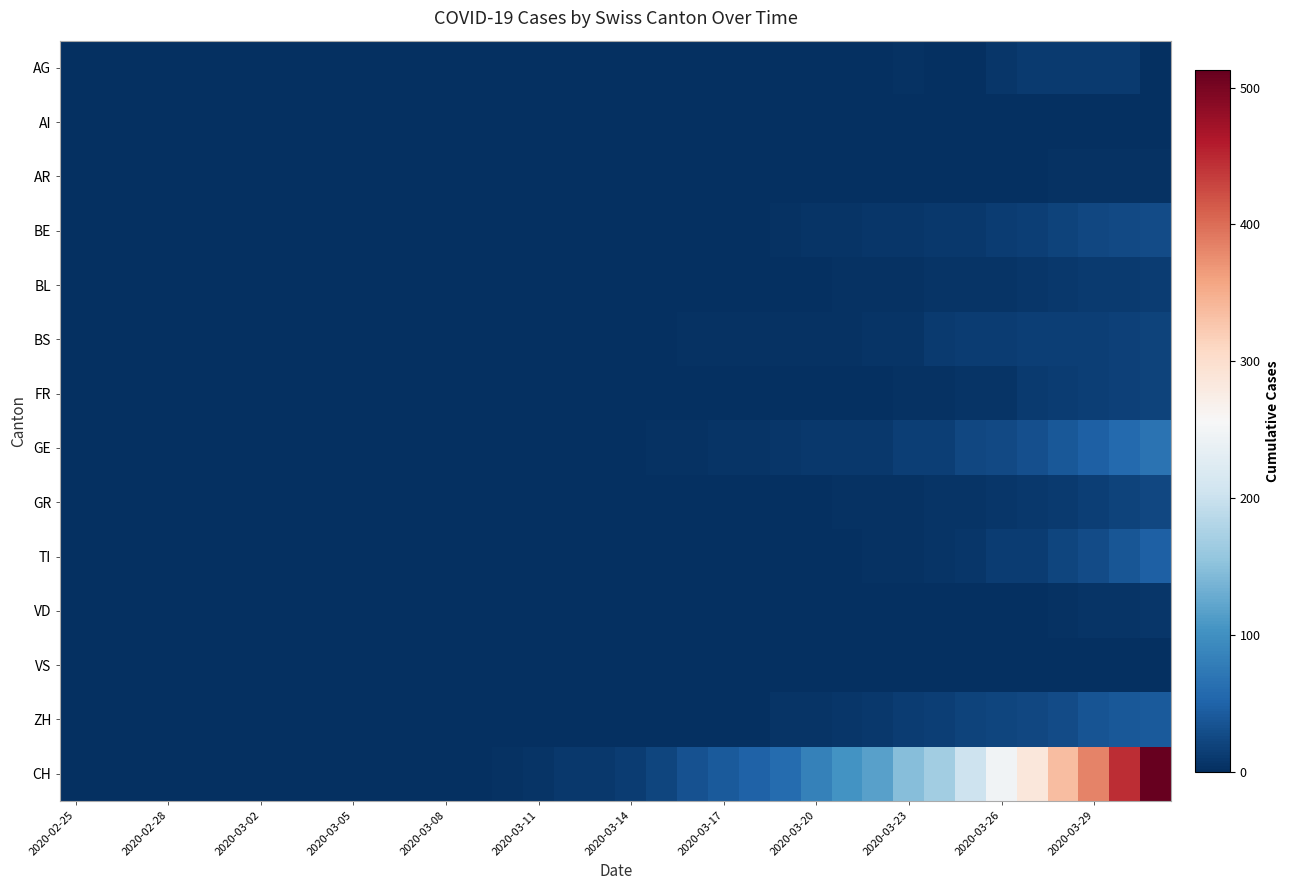

What is the maximum value shown in the chart?

513